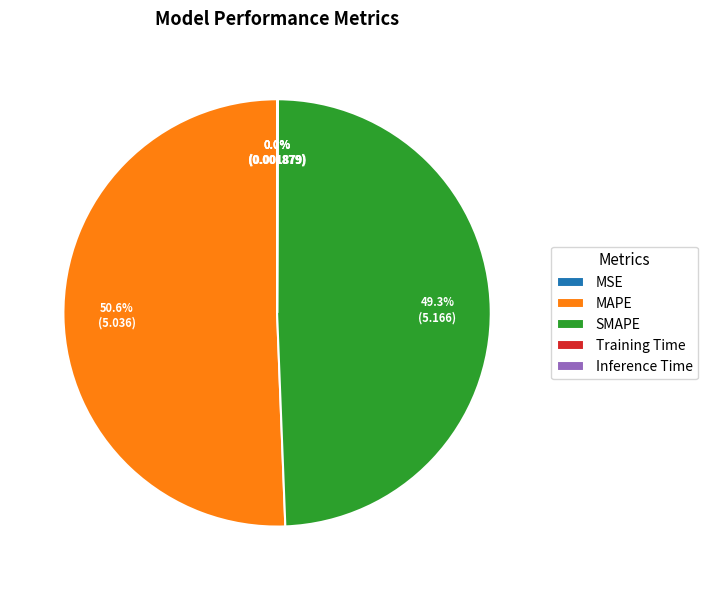

Which slice is the largest?

MAPE